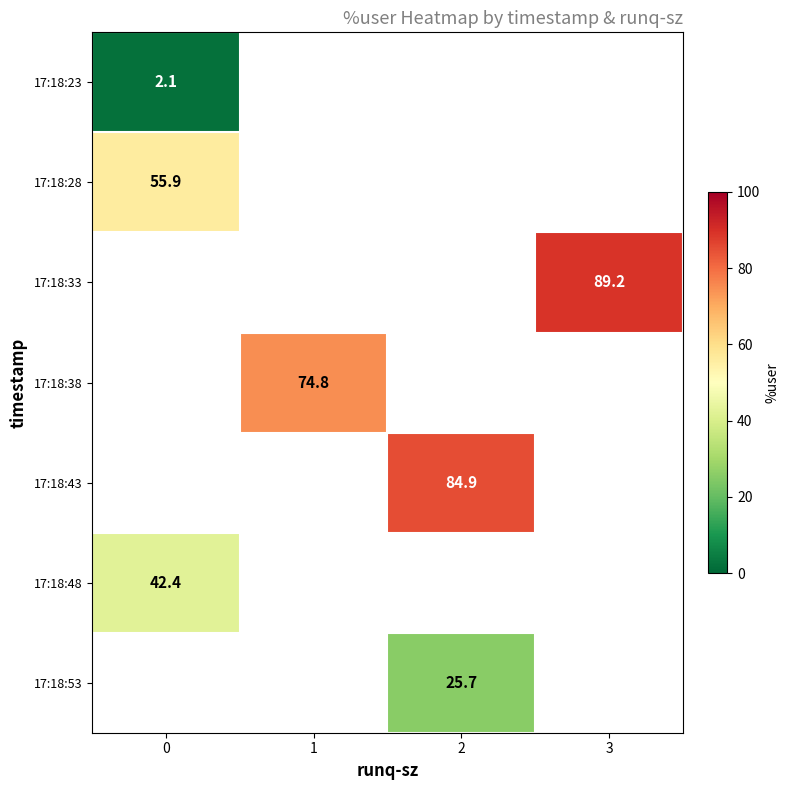

Between 1 and 3, which is larger?

3